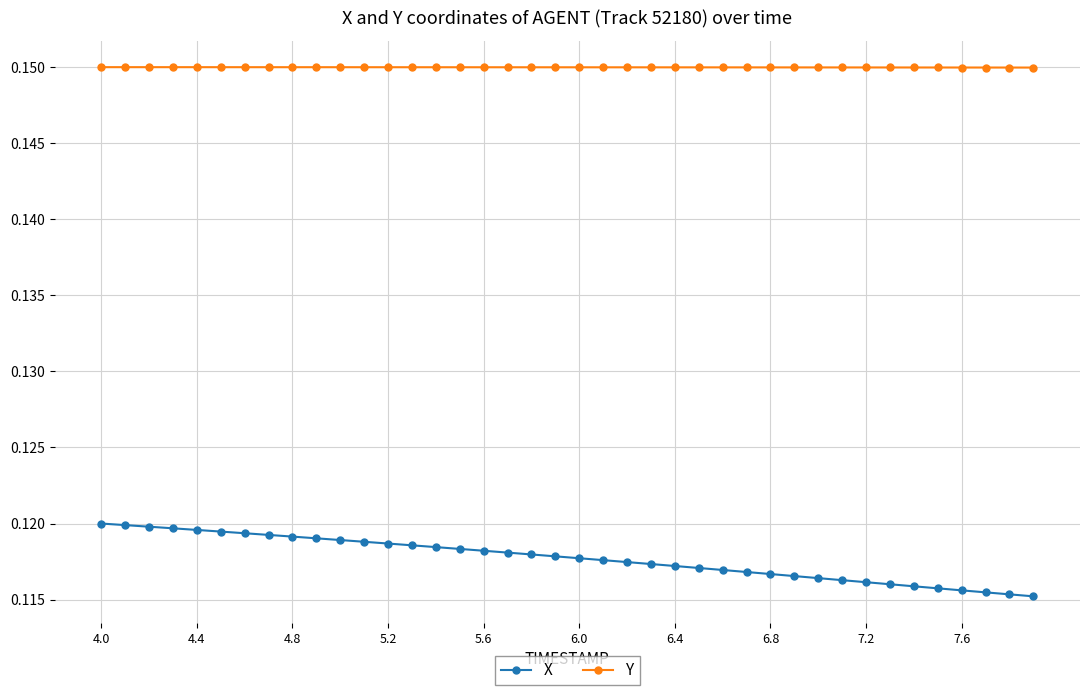

List the series in order of their peak value, lowest first.

X, Y